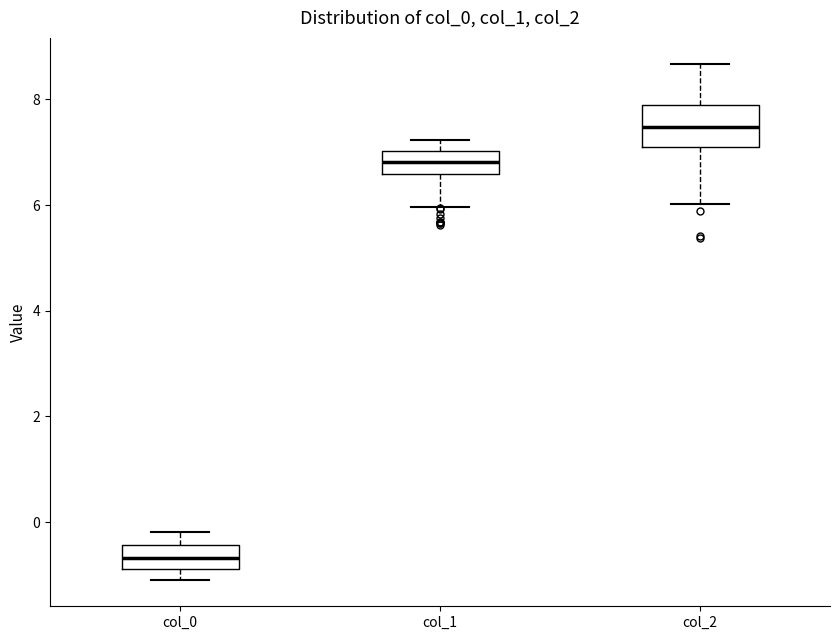

Where is the upper edge of the box for col_2 on the y-axis? The values are not printed on the chart, so give them approximately, as read against the axis.

7.8